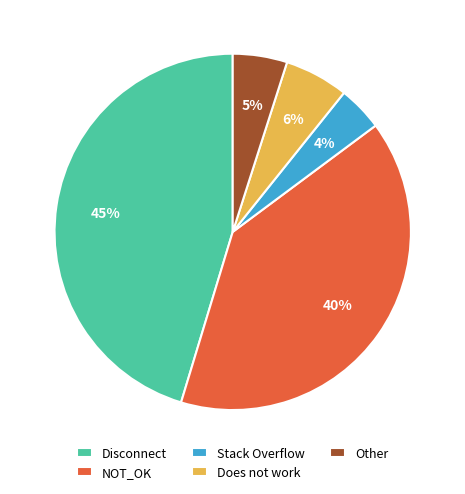

To the nearest percent, what percentage of the pie is NOT_OK?

40%